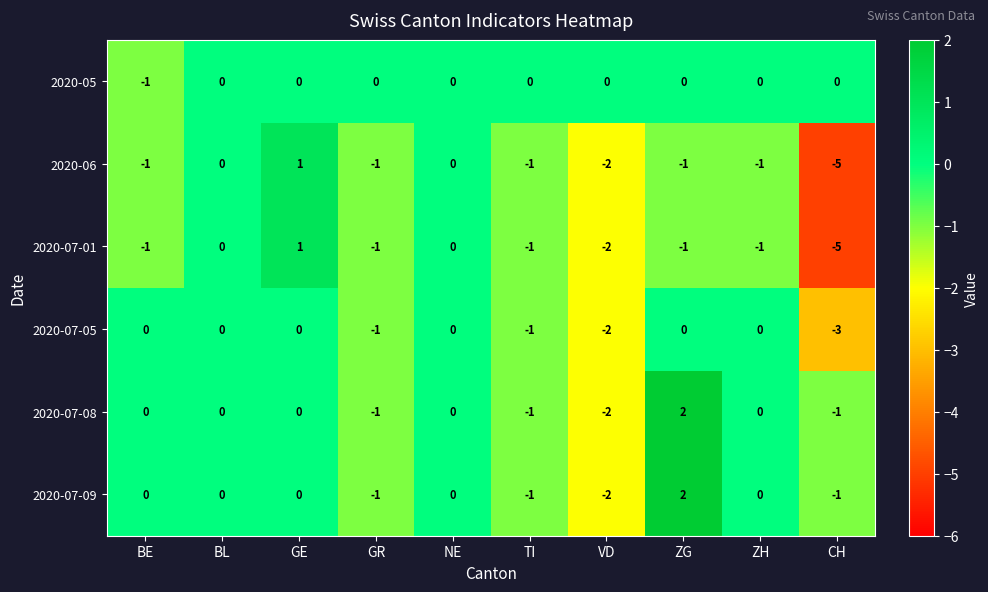

Which label corresponds to the largest value in the chart?

ZG